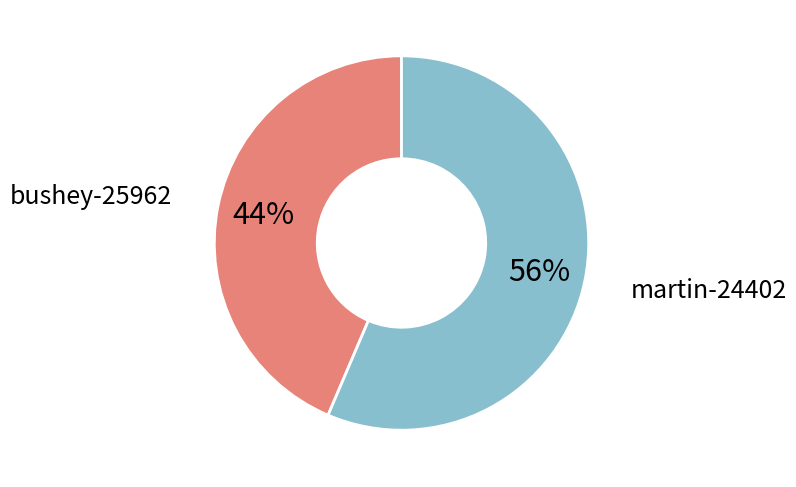

To the nearest percent, what is the average slice percentage?

50%